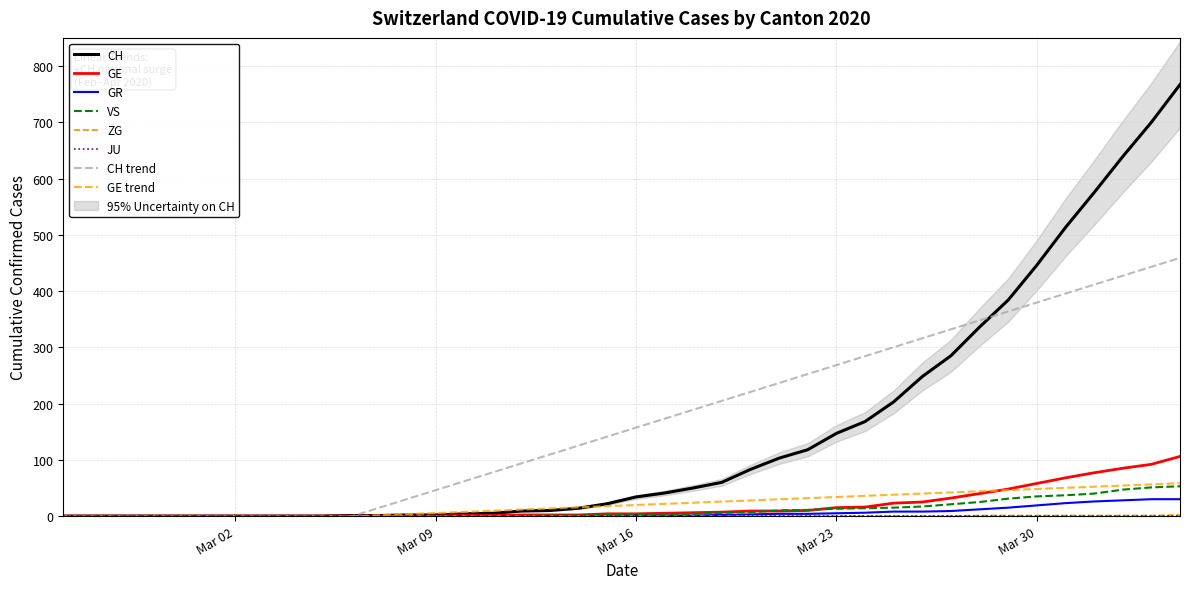

How many values in ZG are above zero?

8